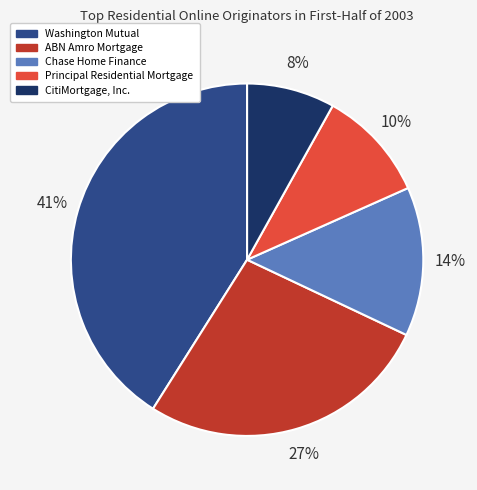

How many slices are in this pie chart?

5